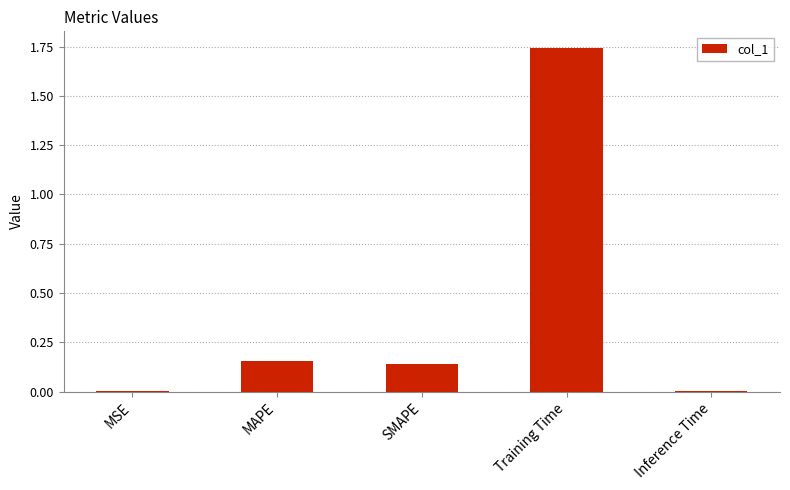

True or false: the data shows 0.6 at Training Time.

False